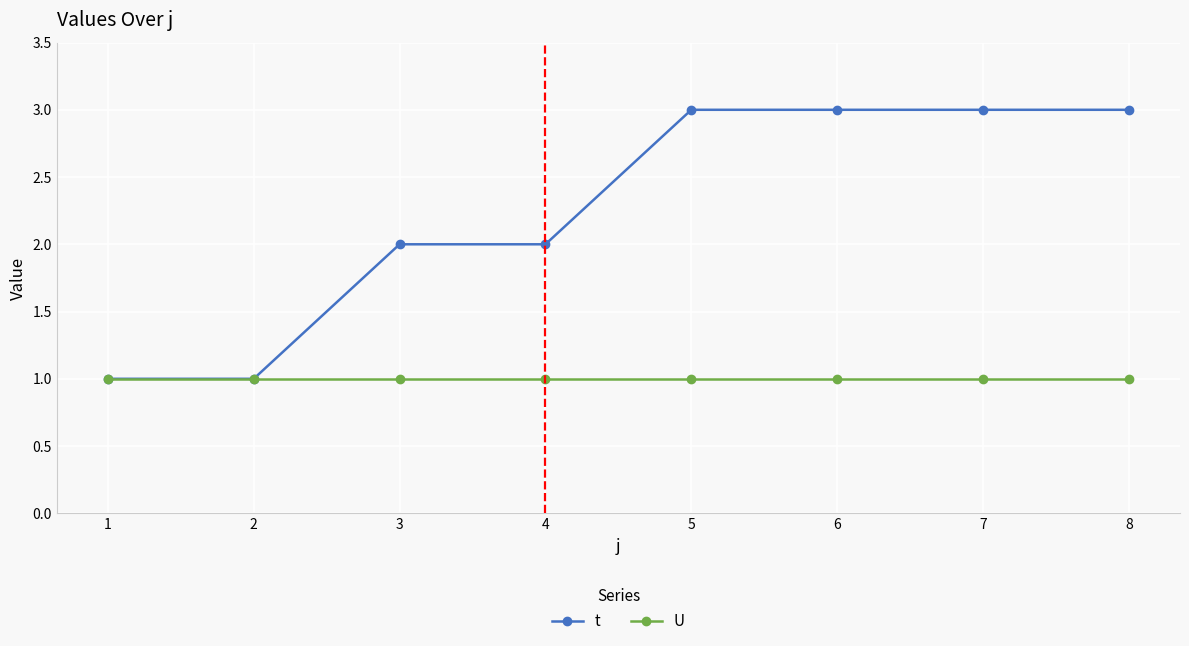

What is the total value across all series at 3?

3